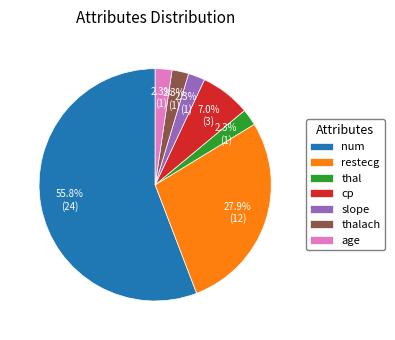

Combined, do age and num account for over 50%?

Yes